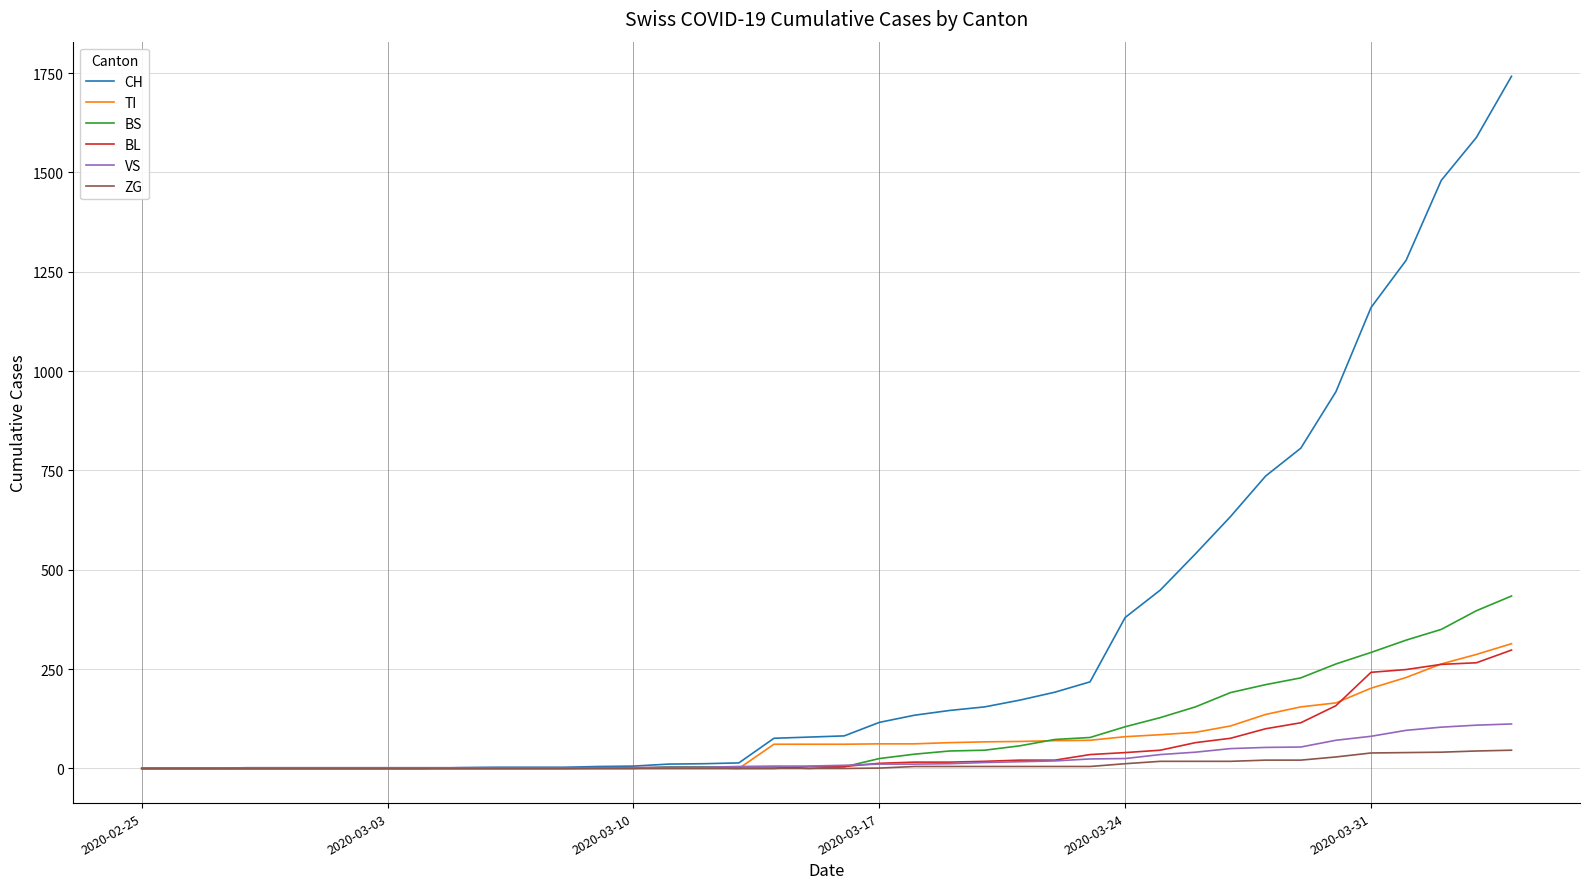

Which series has the largest range (max minus min)?

CH